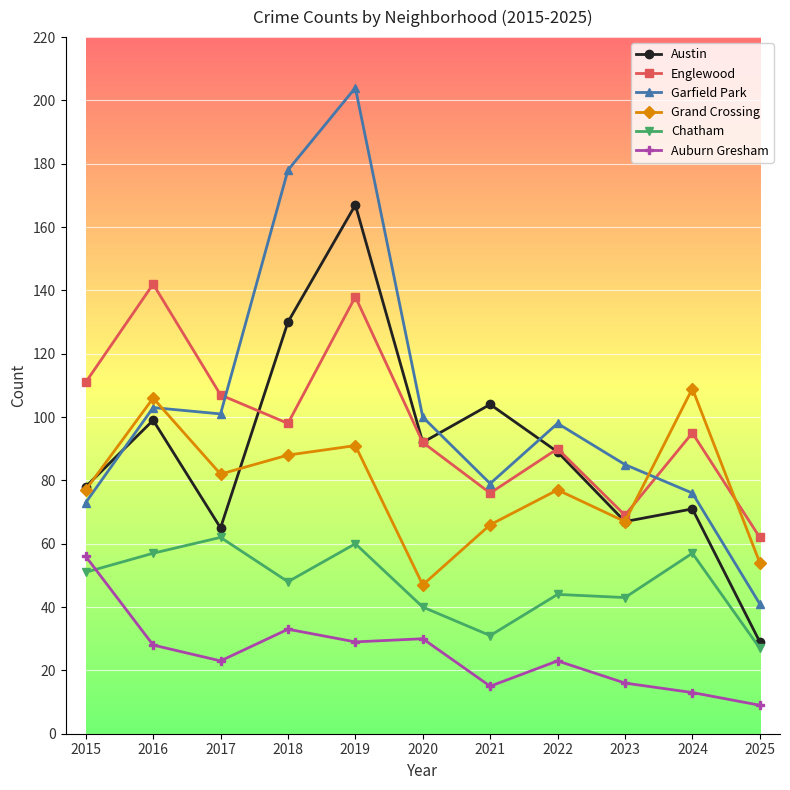

True or false: Englewood and Grand Crossing cross at least once.

True